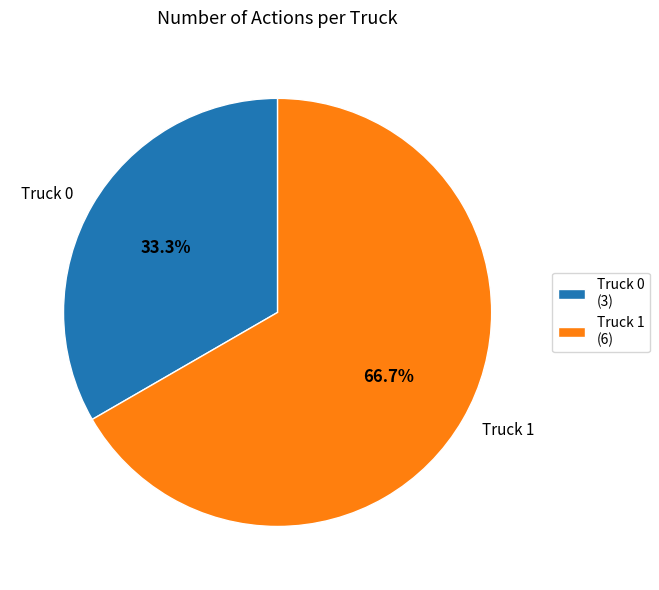

Combined, do Truck 0 and Truck 1 account for over 50%?

Yes